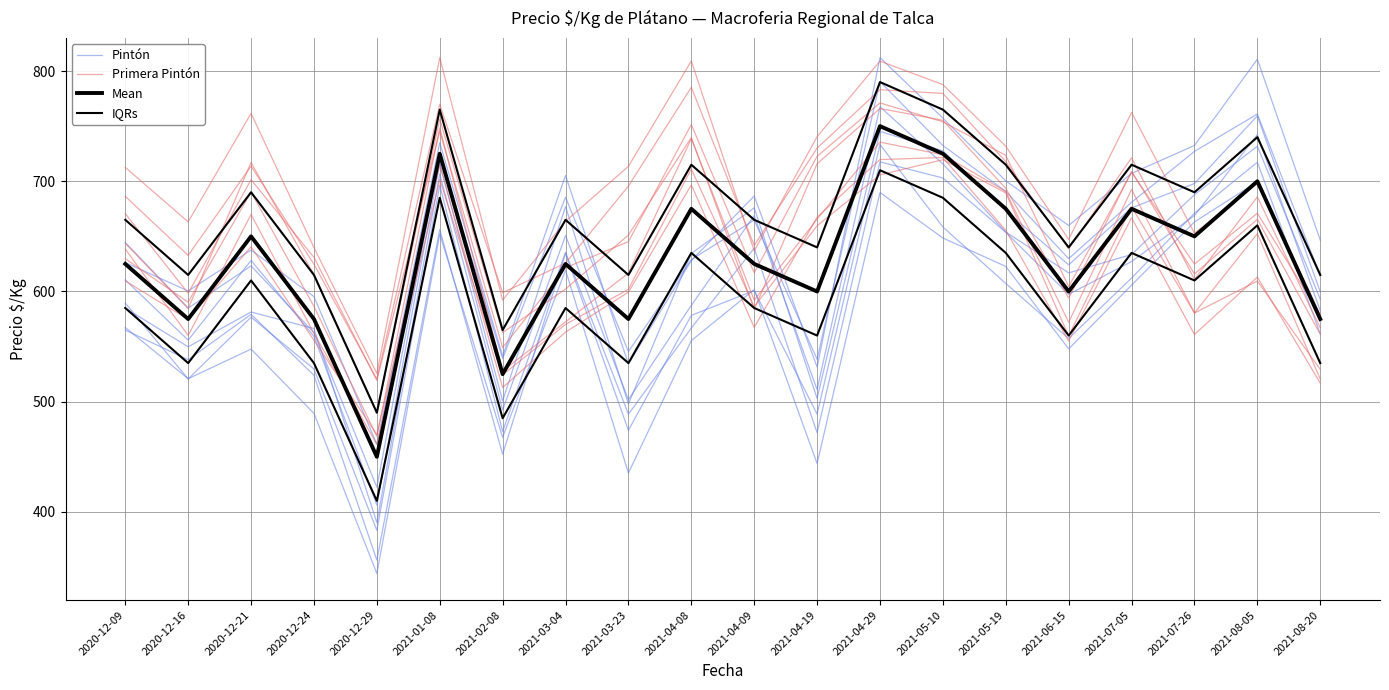

Read the Primera Pintón value at 2021-08-20.

529.1